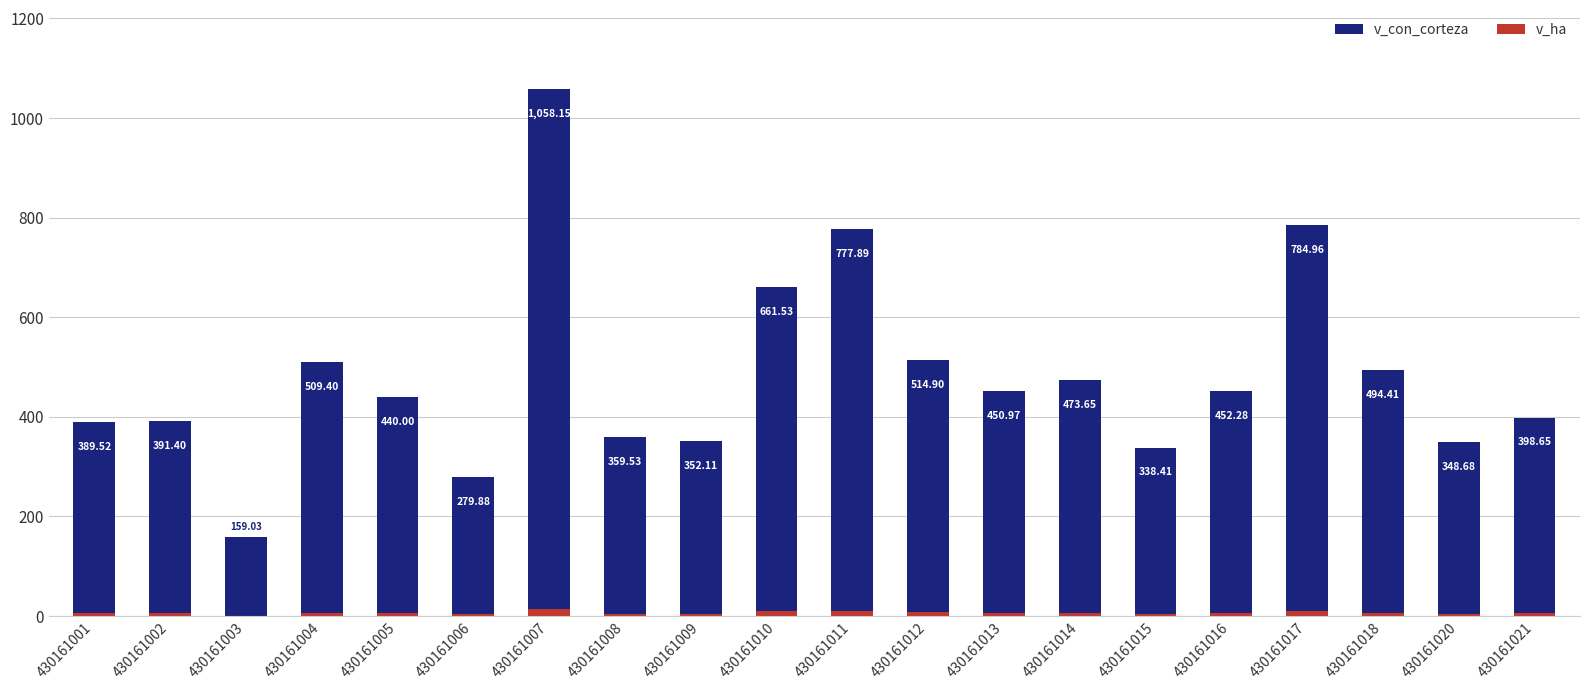

What is the lowest value of the v_ha series?

0.8